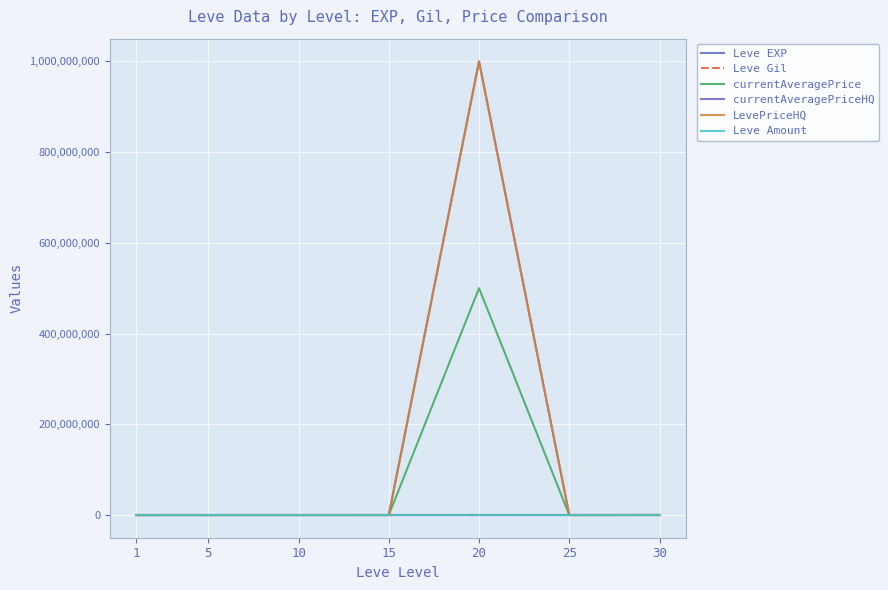

True or false: currentAveragePriceHQ has more than 1 interior local peaks.

False